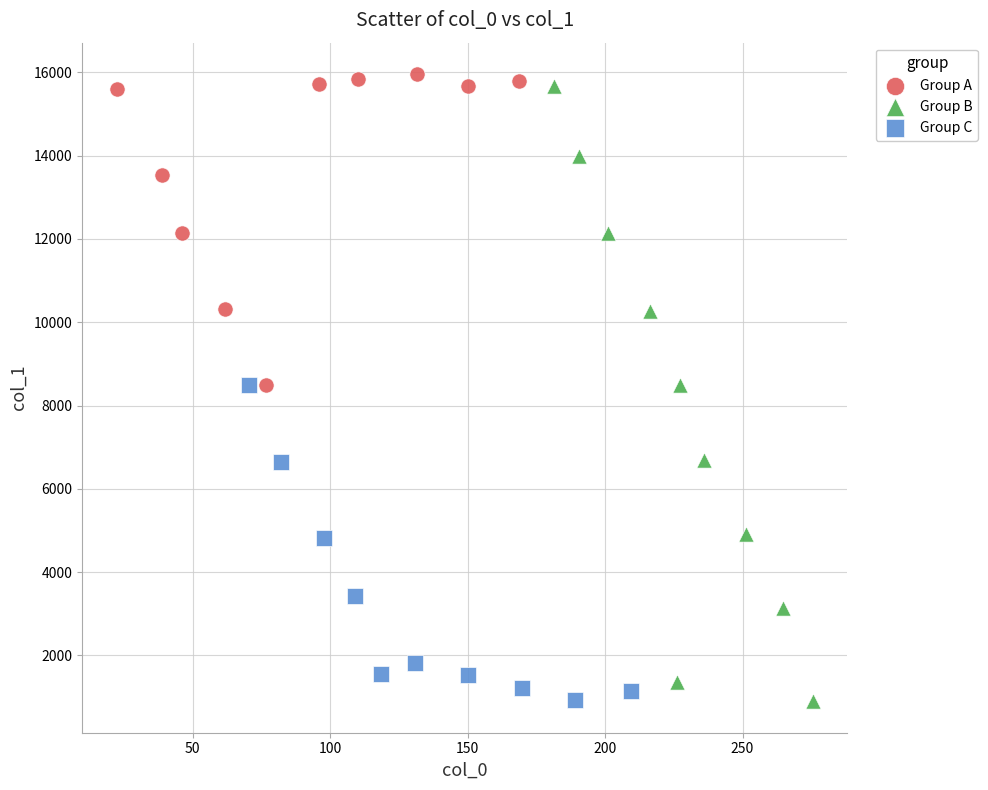

Which series has the largest Y range (max minus min)?

Group B